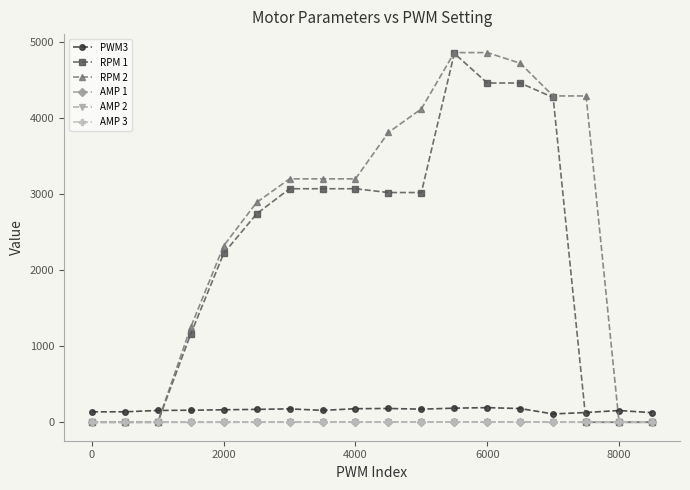

What is the lowest value of the PWM3 series?

109.0